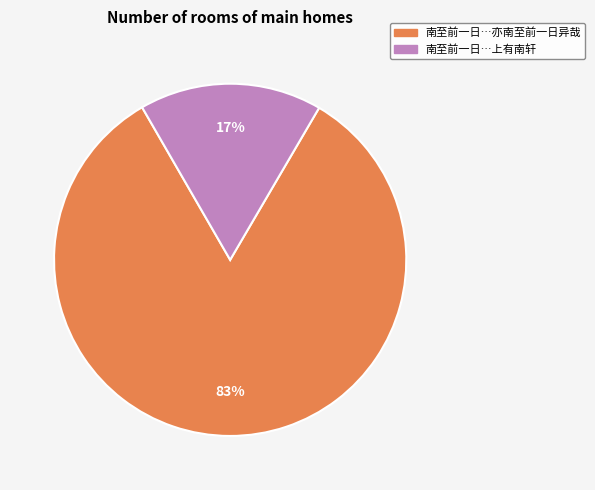

To the nearest percent, what is the difference between the largest and smallest slice percentages?

66%